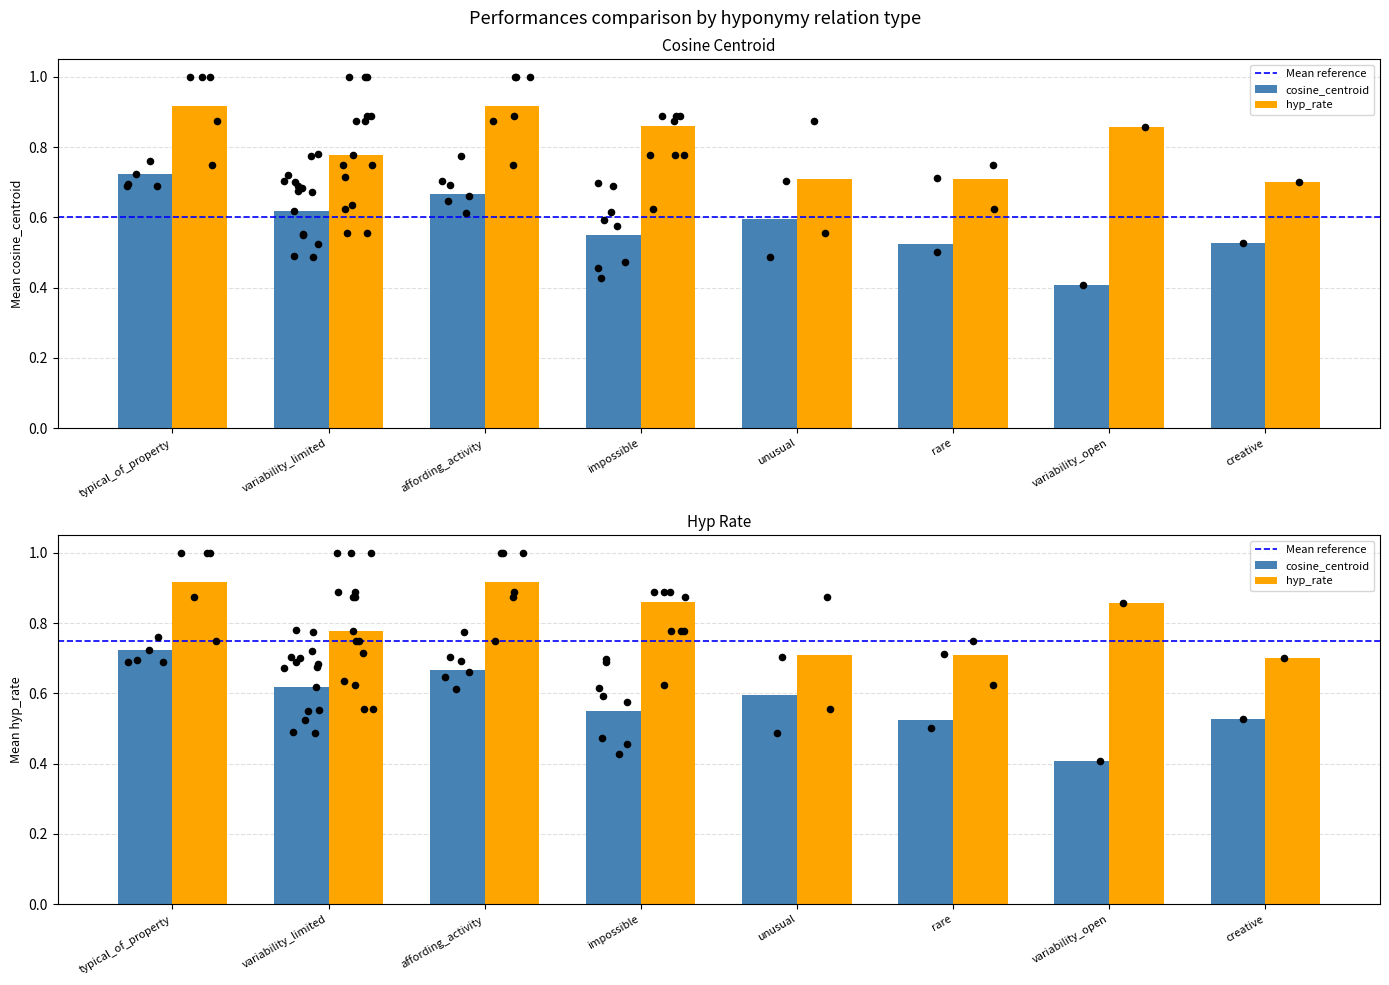

Which series reaches the maximum Y coordinate?

hyp_rate